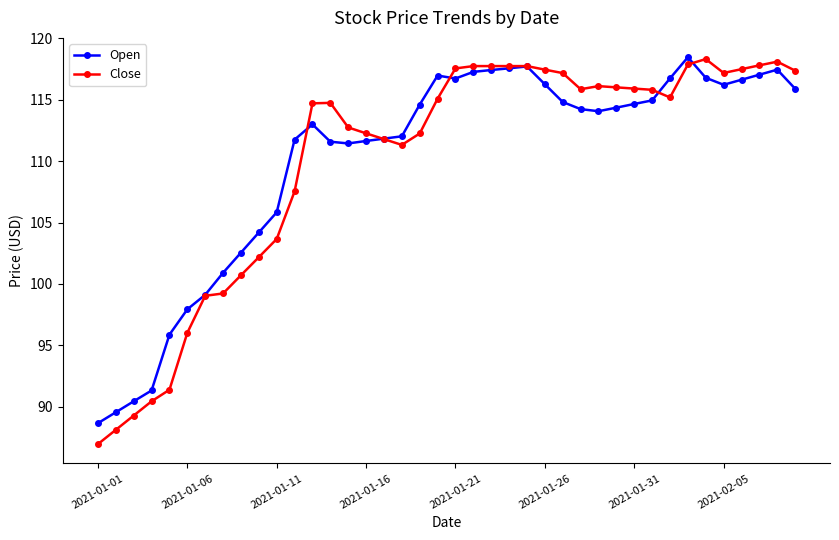

How many lines are shown in the chart?

2